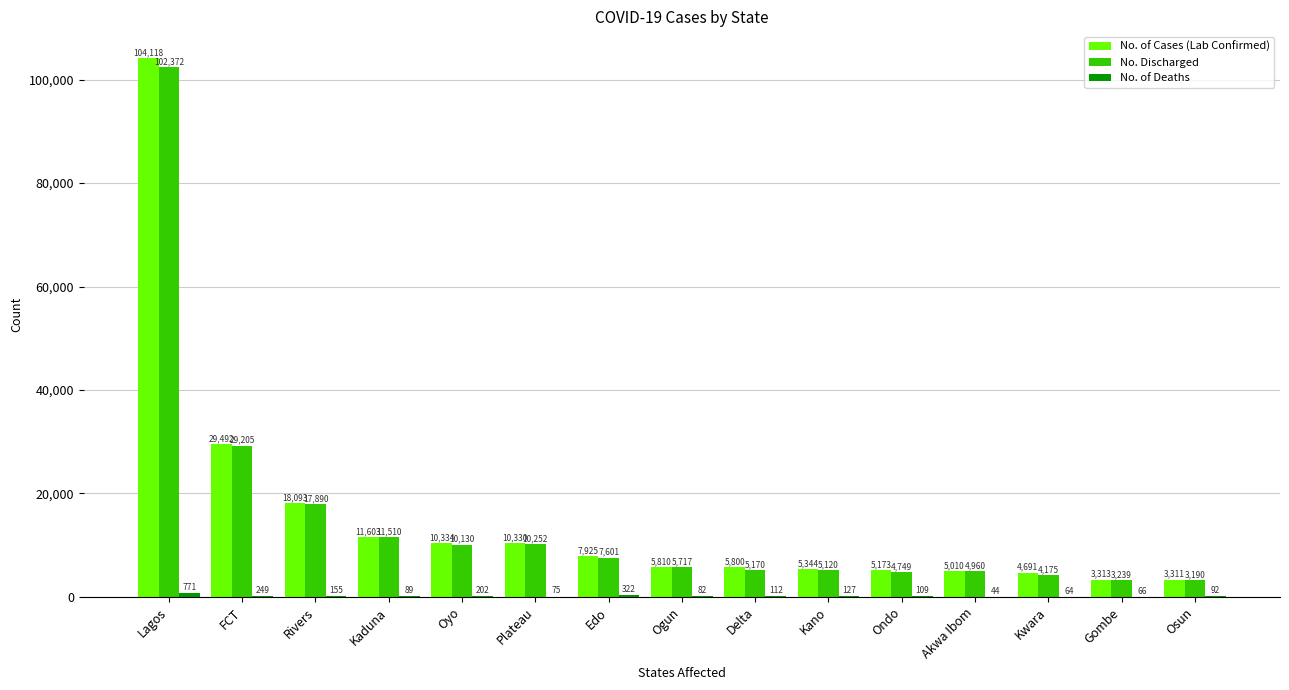

What is the approximate value of No. Discharged at Lagos, to the nearest 10?

102370